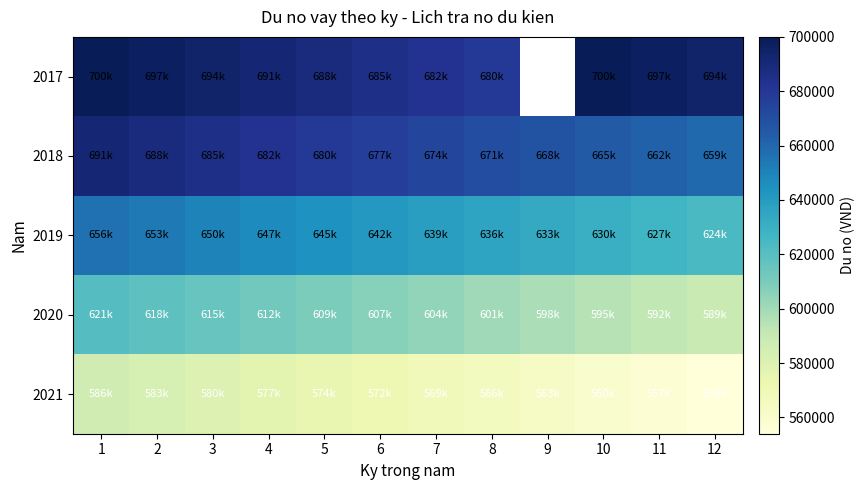

How many values in 2017 are above zero?

11